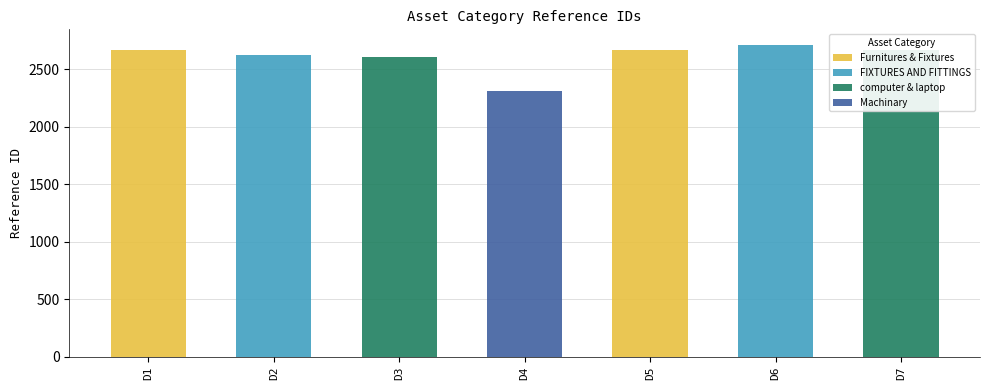

What is the difference between the values at FIXTURES AND FITTINGS and Furnitures & Fixtures?

44